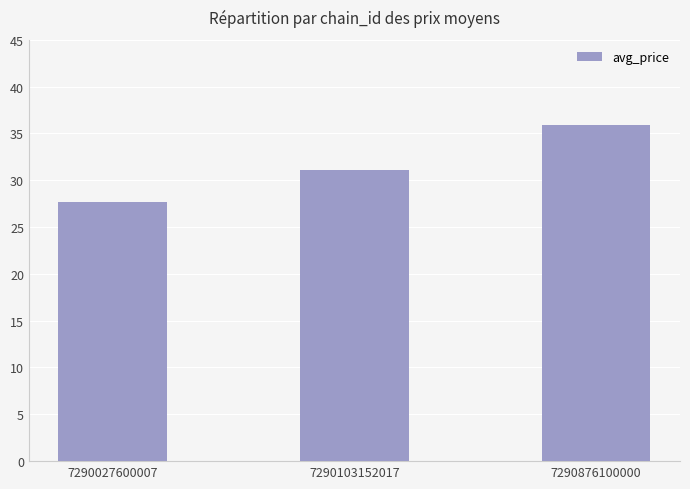

Reading left to right, list all the values displayed in this chart.

7290027600007=27.6	7290103152017=31.1	7290876100000=35.9